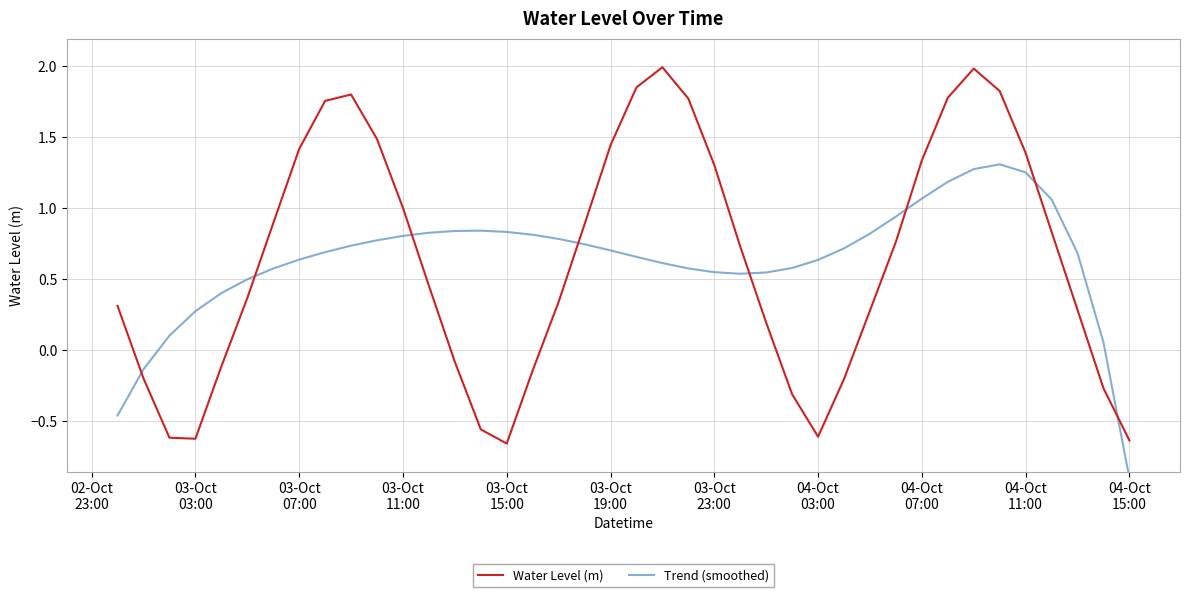

What is the maximum value for Water Level (m)?

2.0